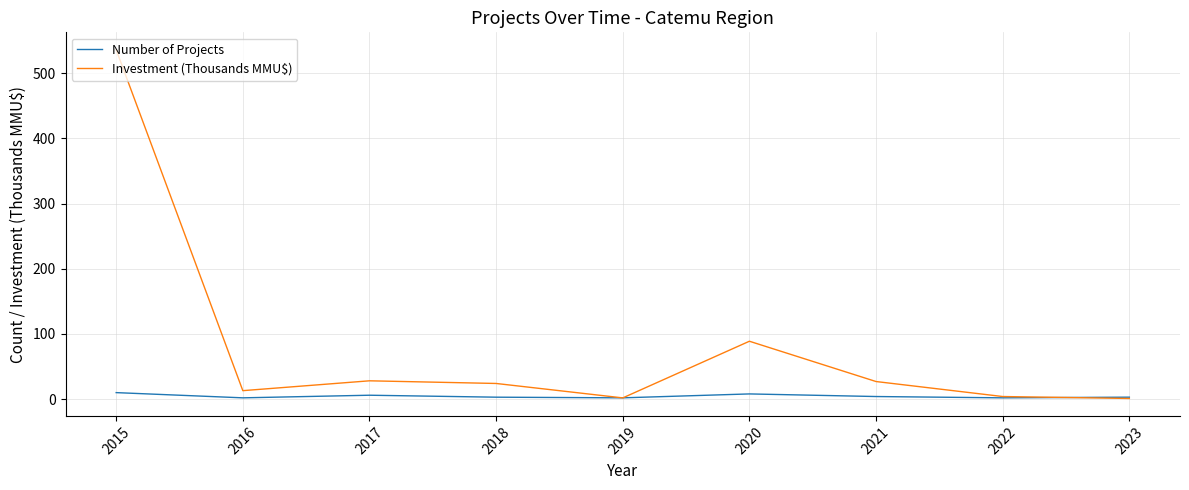

List the series in order of their overall mean, highest first.

Investment (Thousands MMU$), Number of Projects